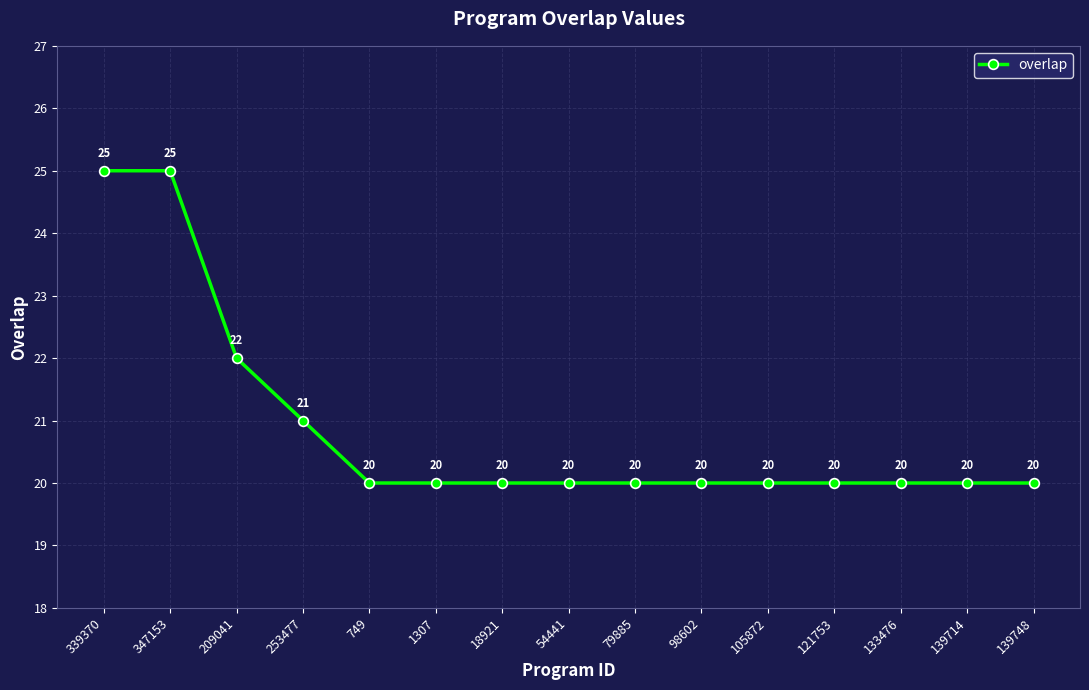

The chart shows a value of 36 at 133476. True or false?

False